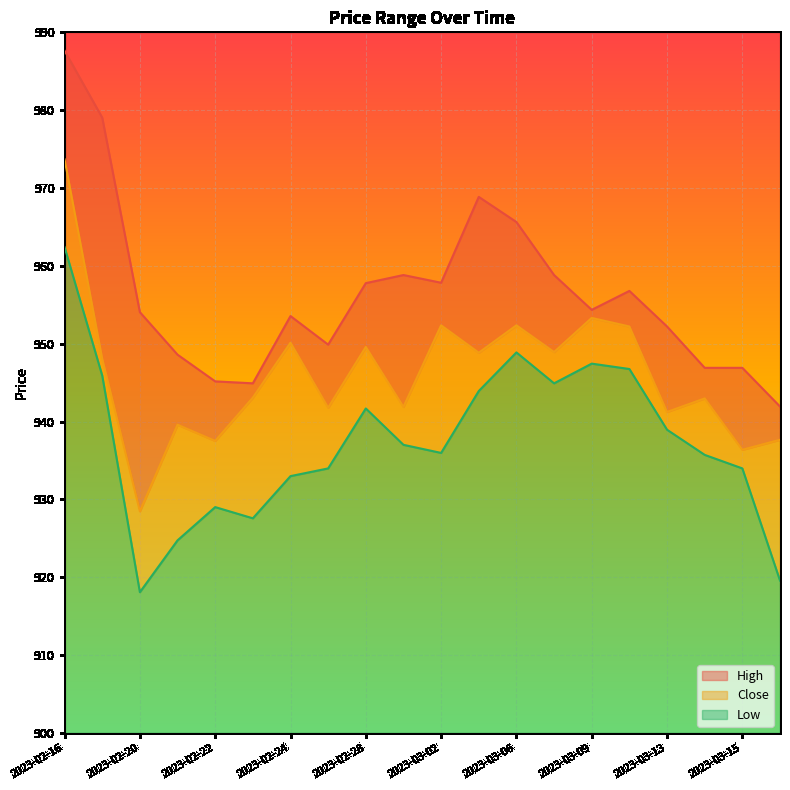

What is the value of the Close point at the 17th from the left?

941.2